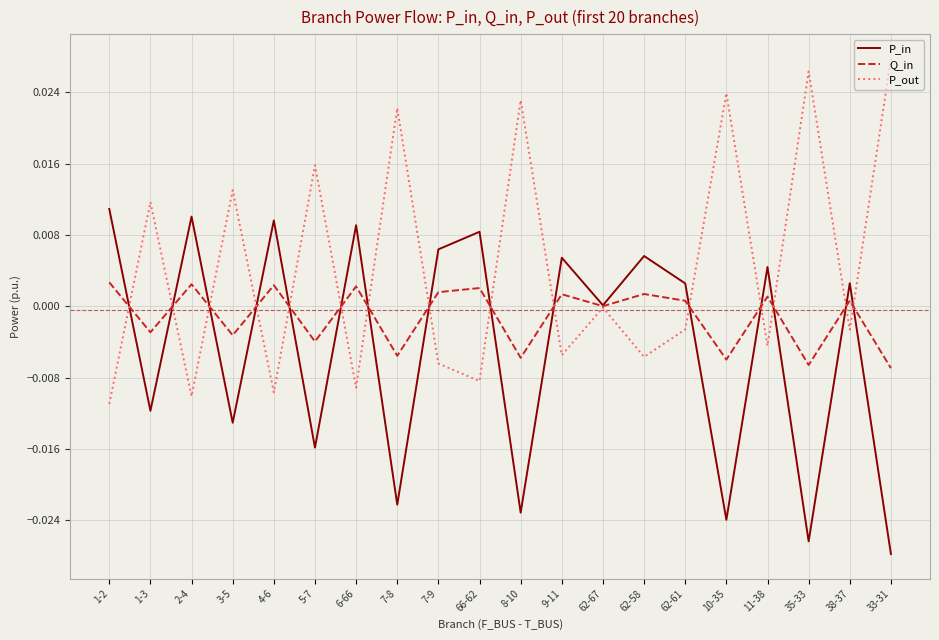

The P_out series shows -0.0 at 7-9. True or false?

True